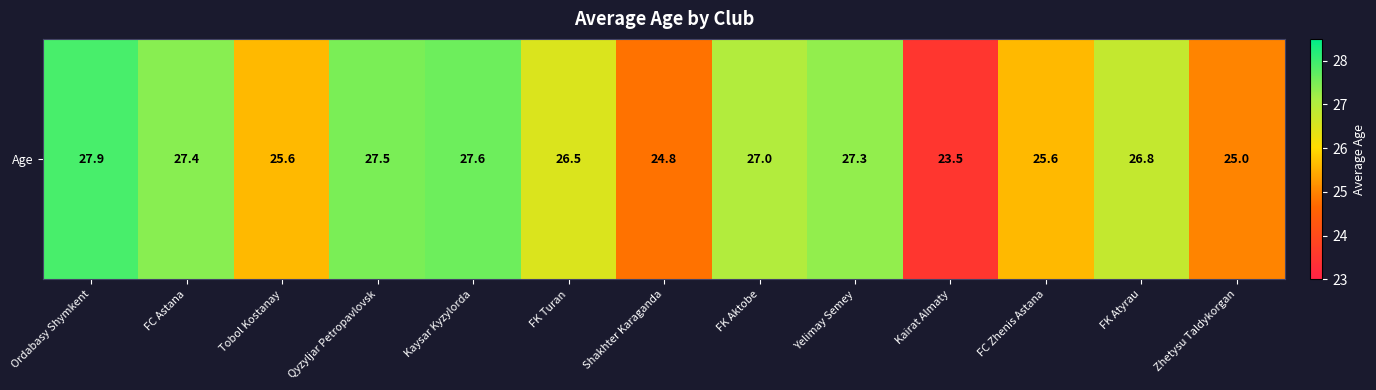

Read the value at Kaysar Kyzylorda.

27.6